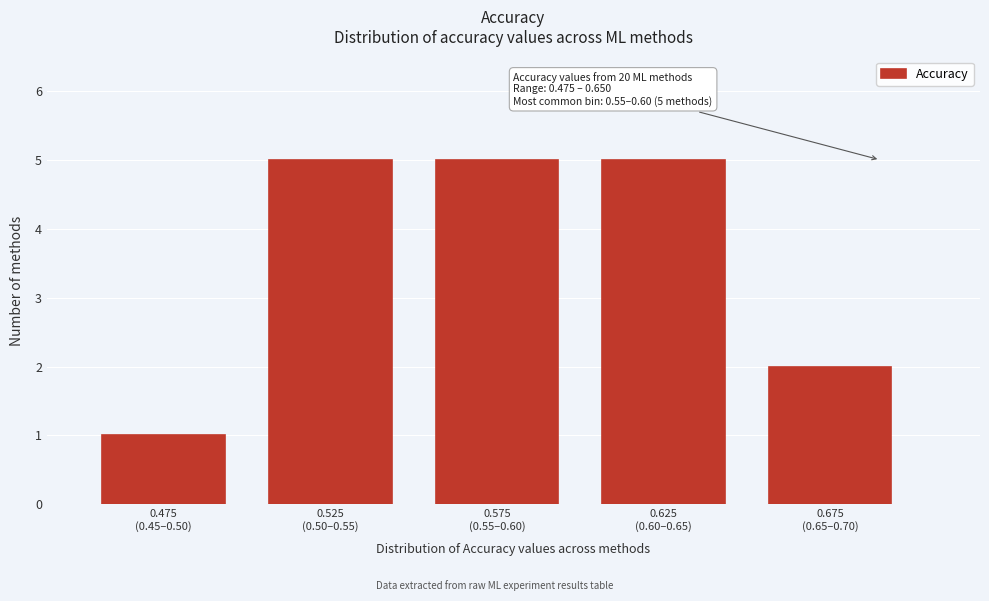

Reading left to right, extract all data points from this chart.

1	5	5	5	2